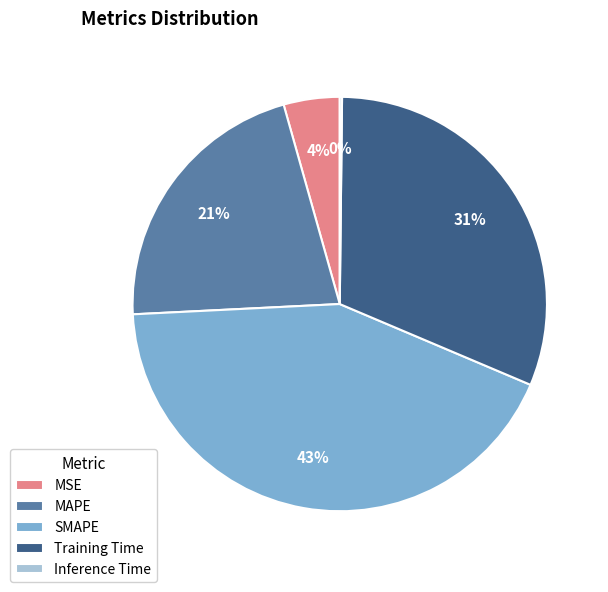

To the nearest percent, what is the difference between the largest and smallest slice percentages?

43%